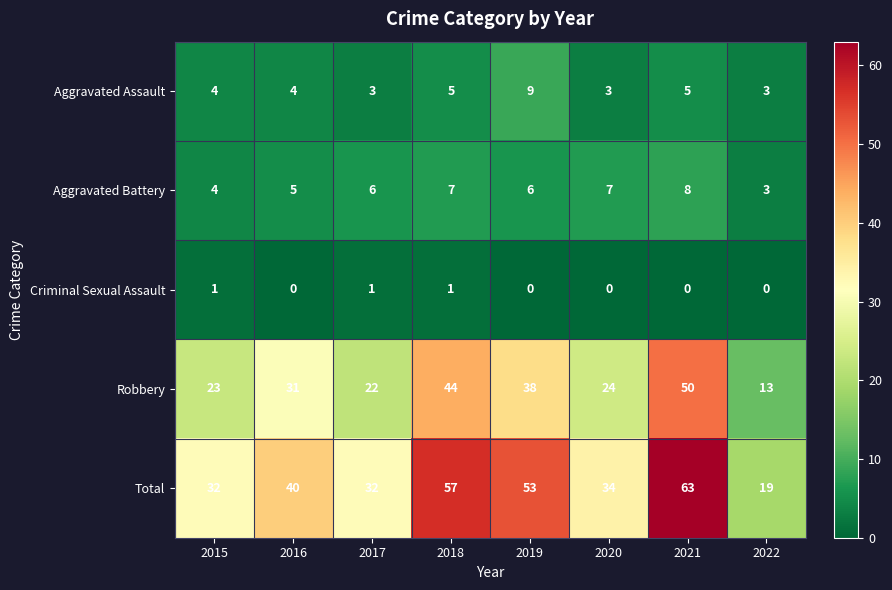

List the series in order of their peak value, highest first.

Total, Robbery, Aggravated Assault, Aggravated Battery, Criminal Sexual Assault